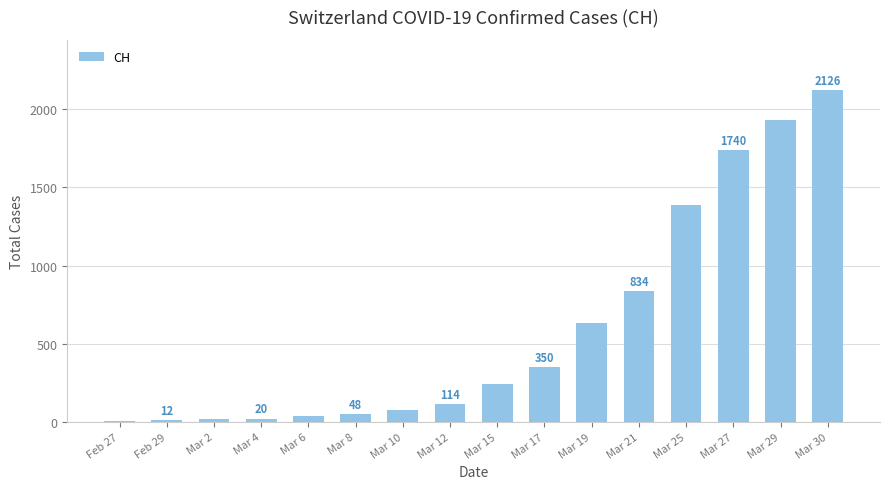

Where is the data nearest to the value 1064?

Mar 21